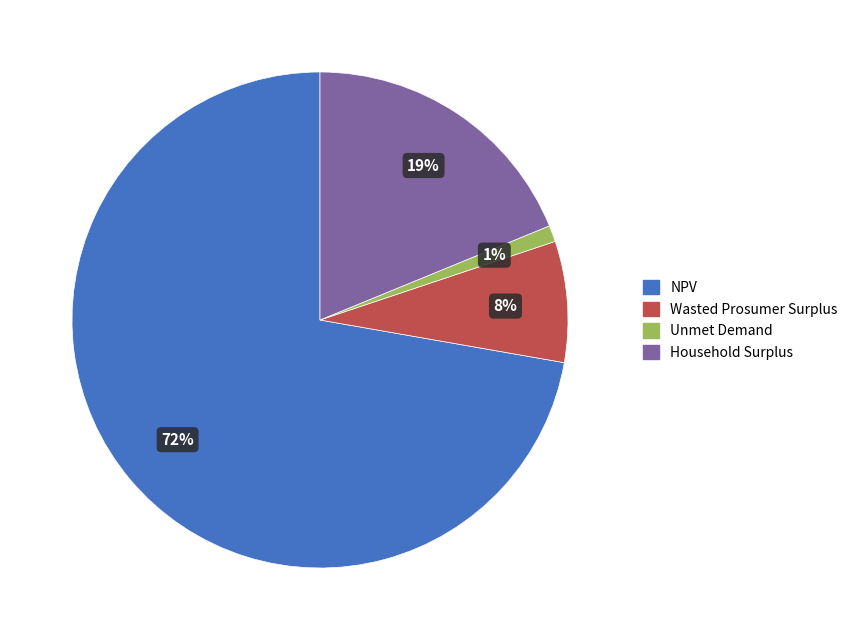

To the nearest percent, what portion does Household Surplus represent?

19%